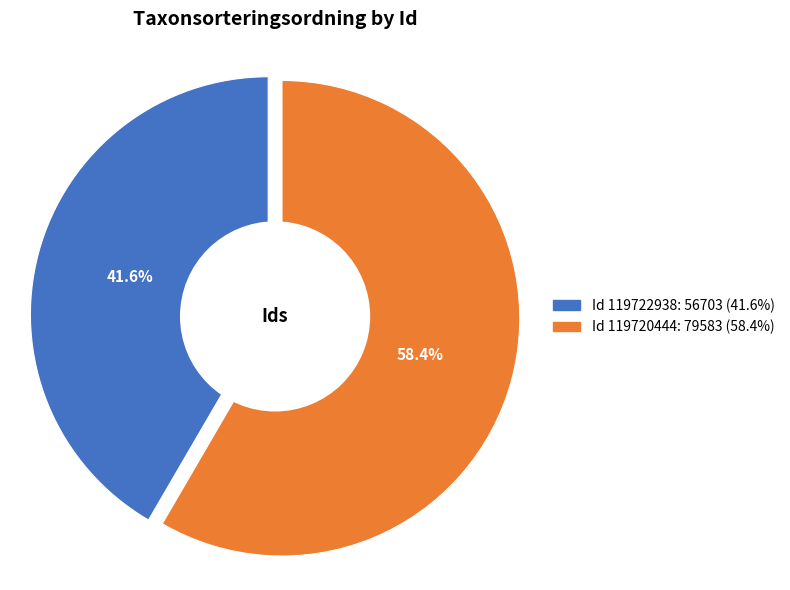

What is the change in value from 119722938 to 119720444?

+22880